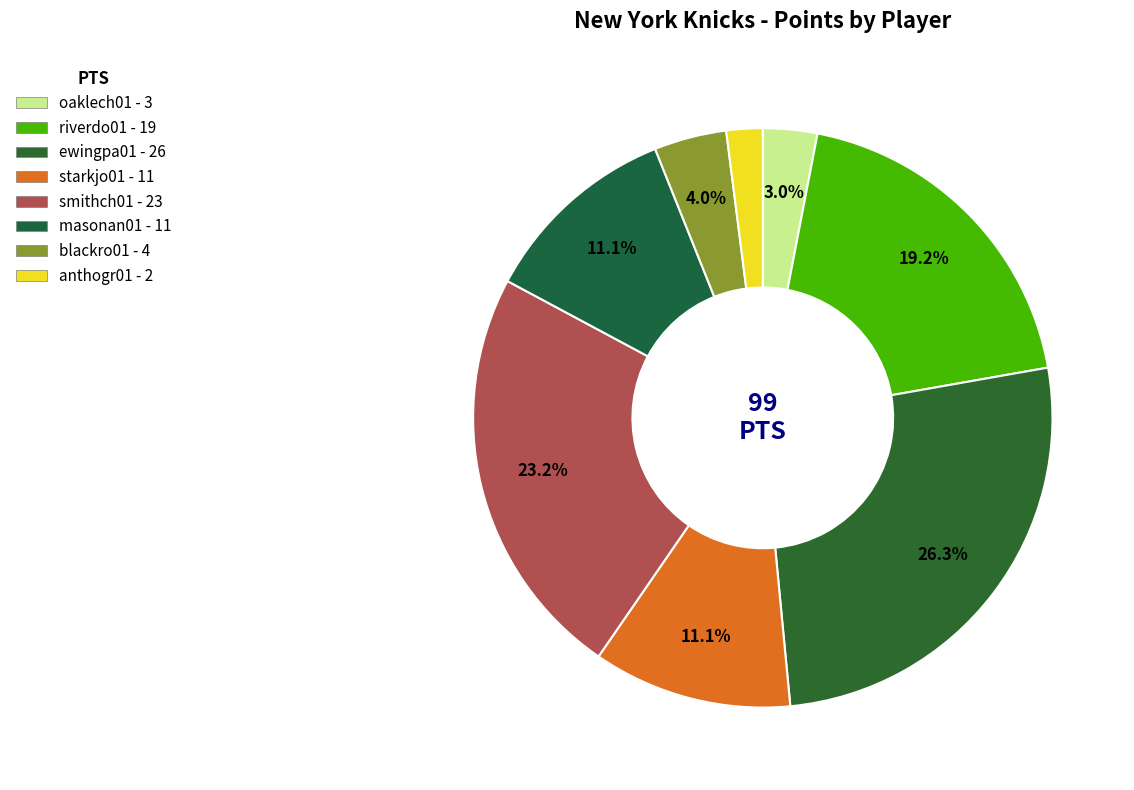

To the nearest percent, what percentage of the pie is oaklech01?

3%